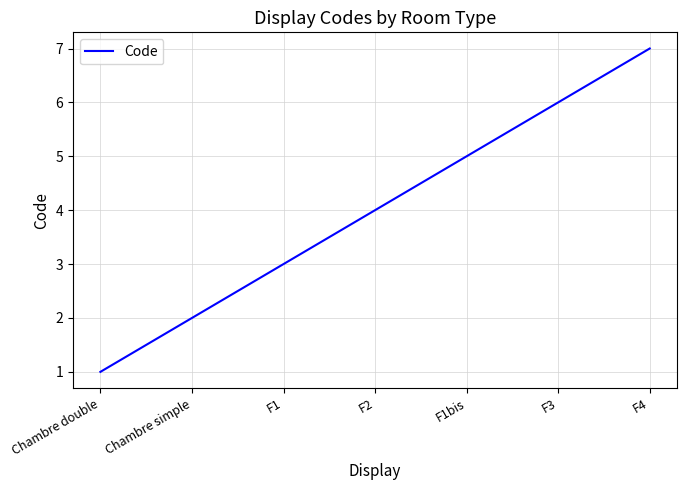

True or false: the data shows 1 at Chambre simple.

False